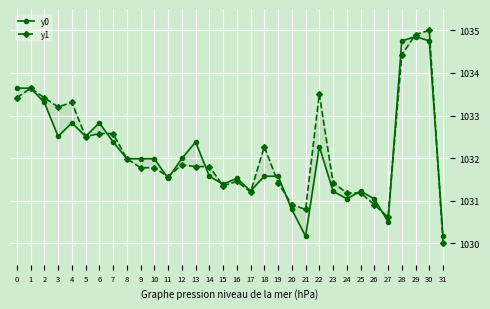

What is the average value of the y1 series?

1032.2